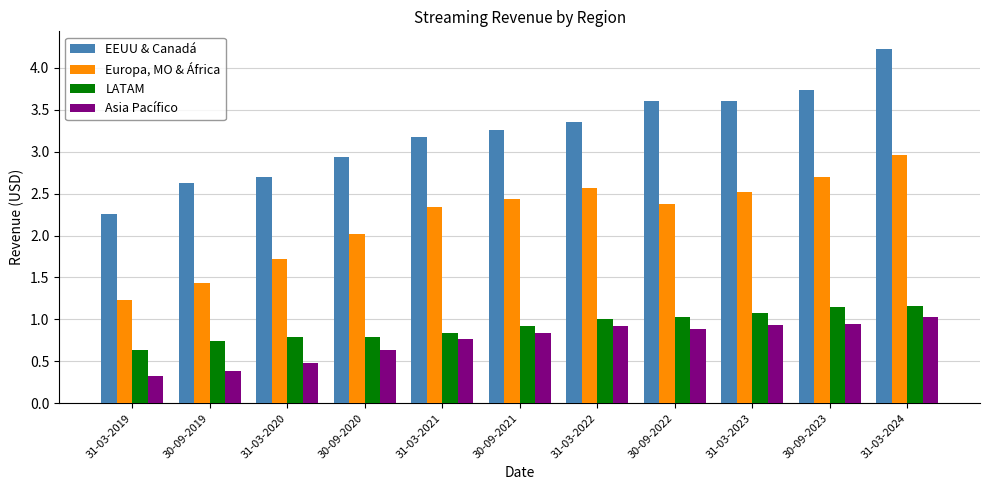

List the series in order of their peak value, lowest first.

Asia Pacífico, LATAM, Europa, MO & África, EEUU & Canadá